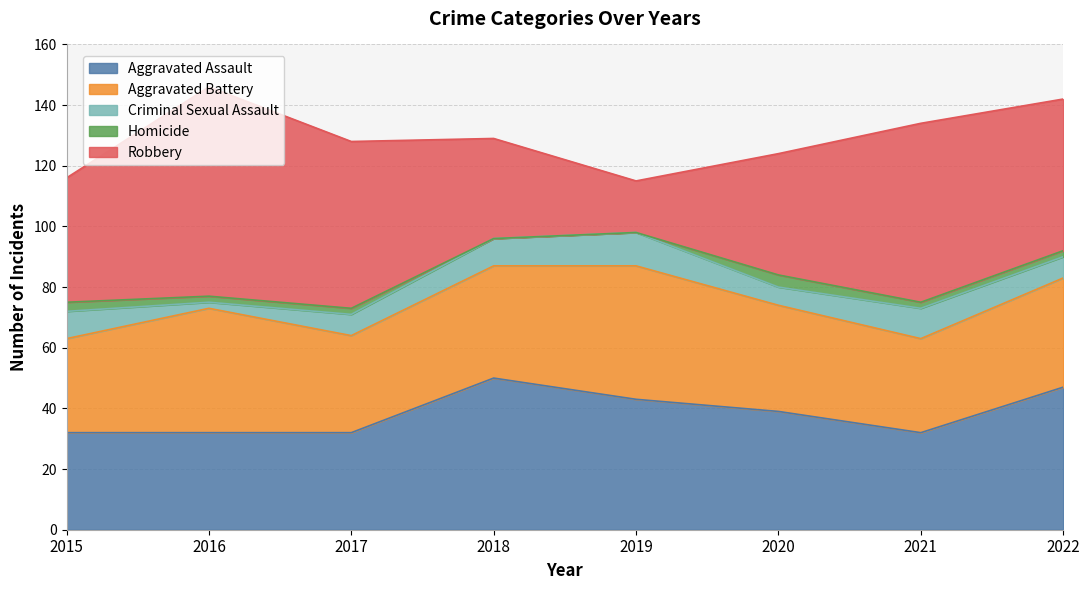

What is the spread (max minus min) of values at 2016?

67